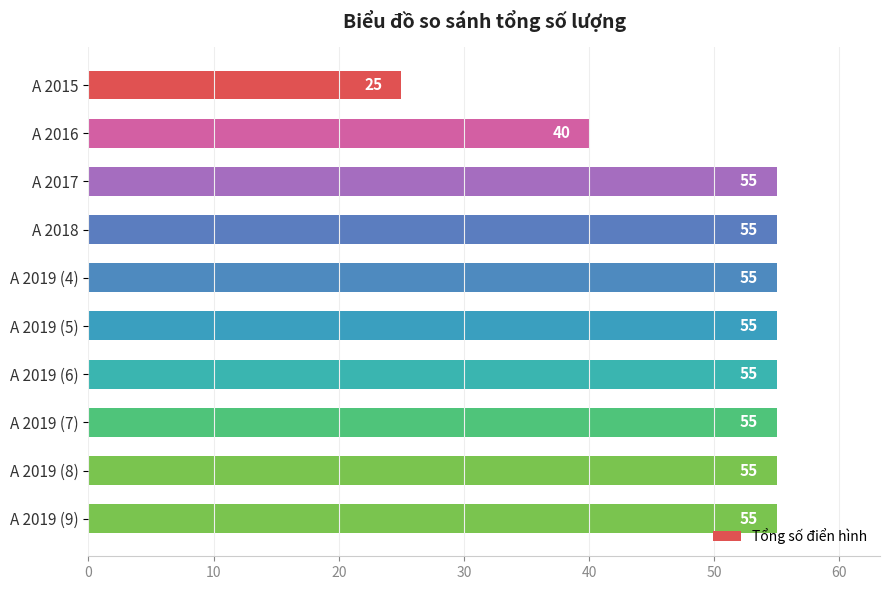

What is the minimum value shown in the chart?

25